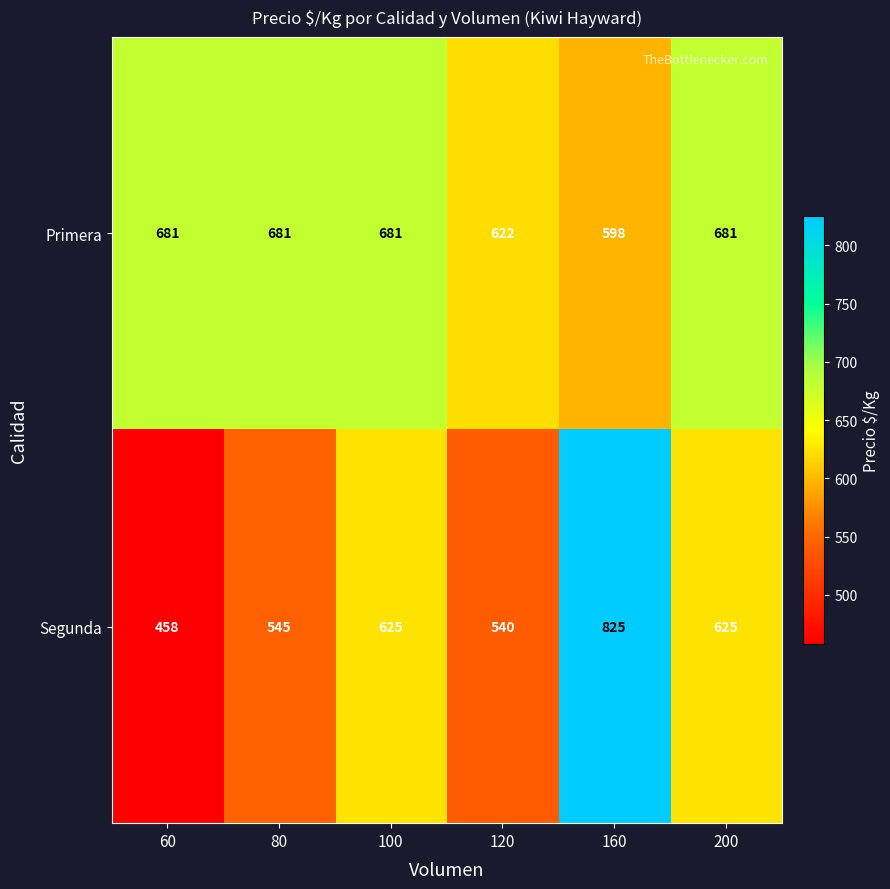

What is the difference between the Segunda values at 60 and 160?

367